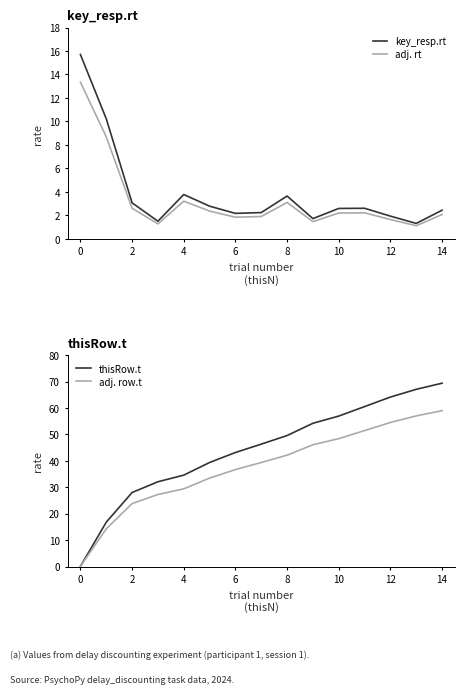

What is the difference between the maximum and second lowest values in the adj. row.t series?

44.7